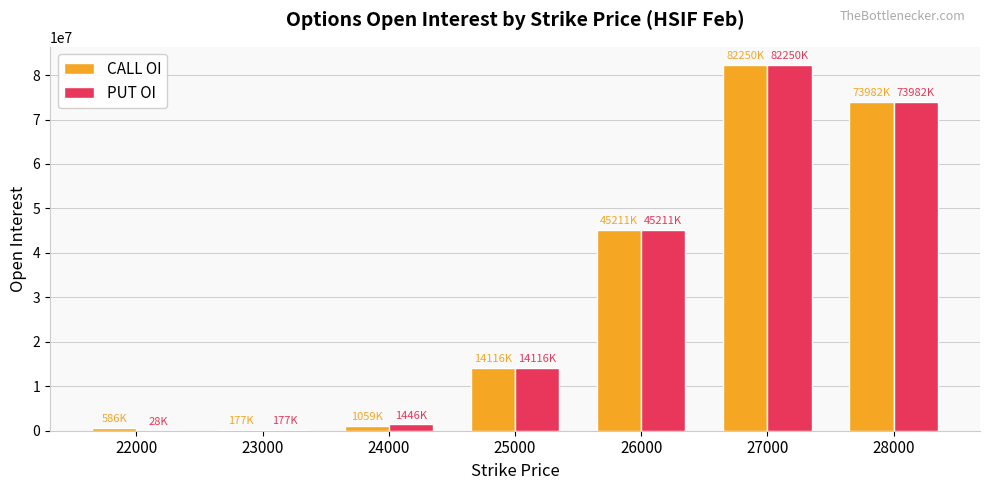

Read the CALL OI value at 27000.

82250550